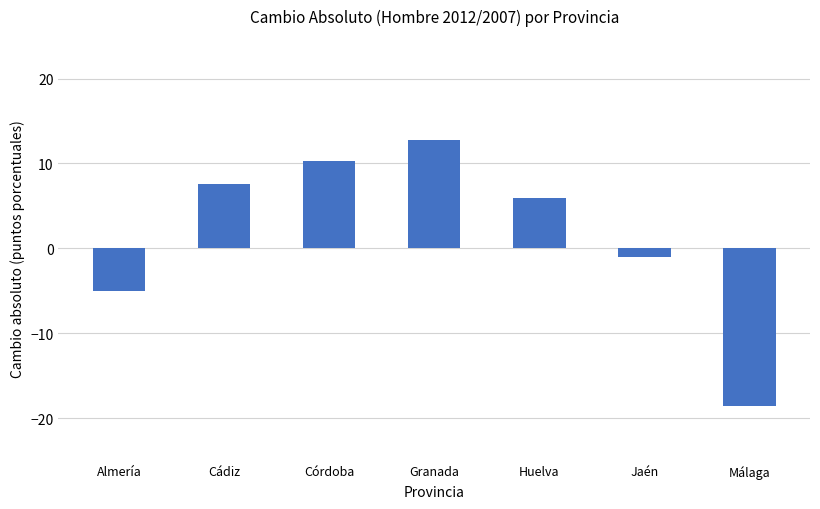

What is the minimum value shown in the chart?

-18.5